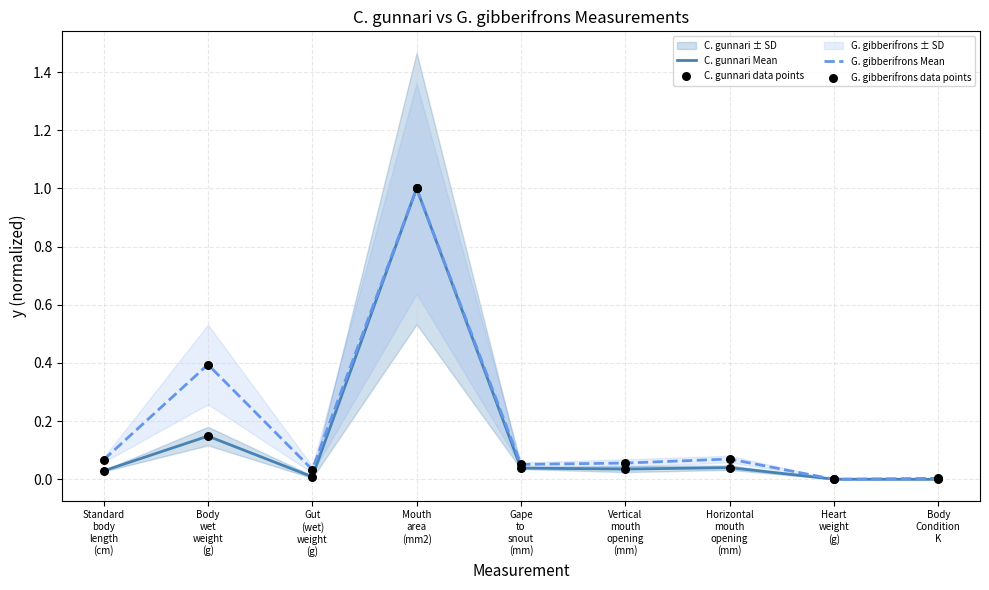

At how many categories does at least one series exceed 0?

9